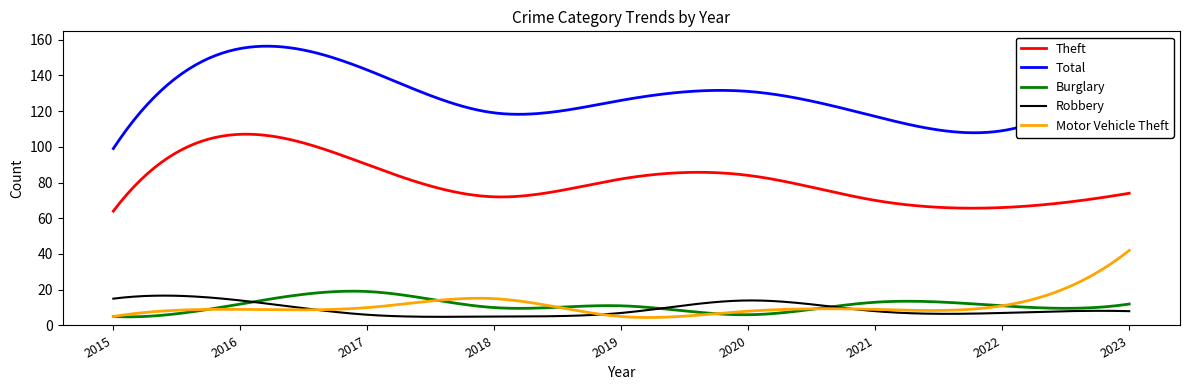

How many Robbery values are between 7 and 14?

6